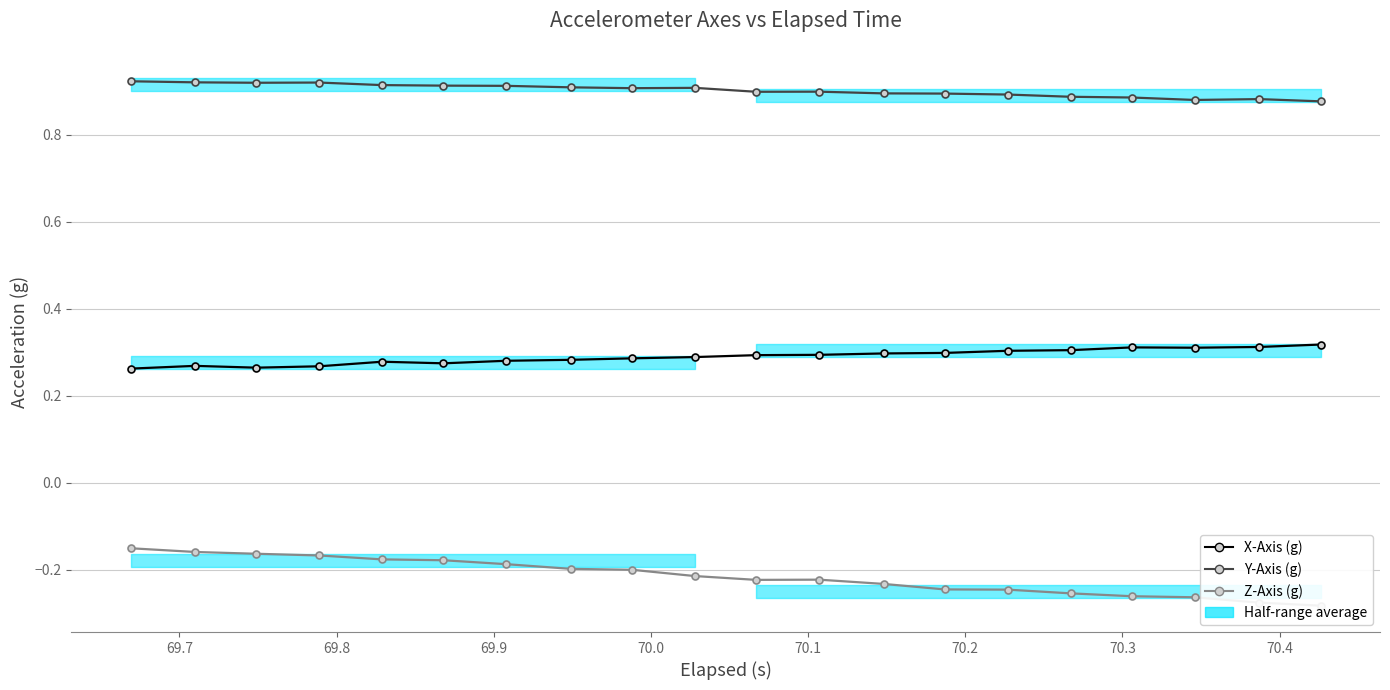

What is the average value of the X-Axis (g) series?

0.3